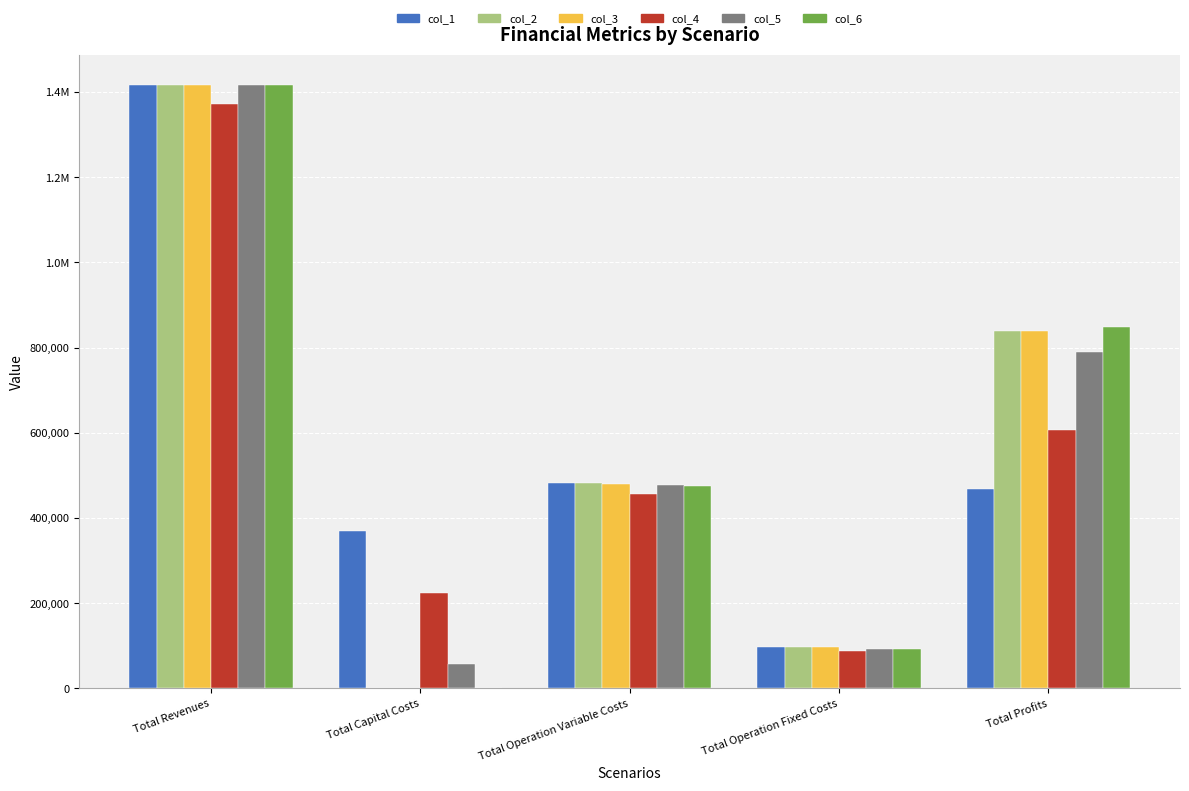

What is the label of the 2nd bar from the right?

Total Operation Fixed Costs